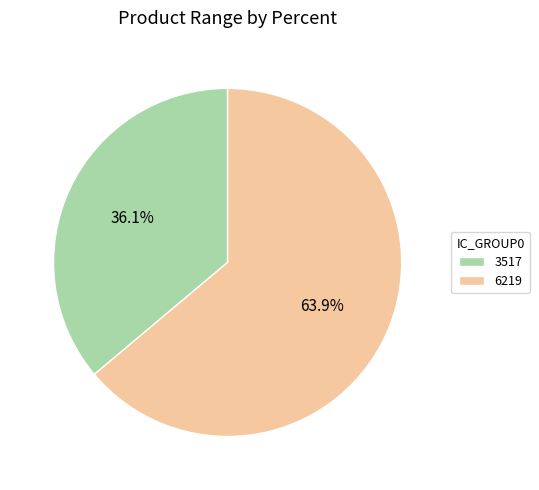

Which has a higher value, 6219 or 3517?

6219